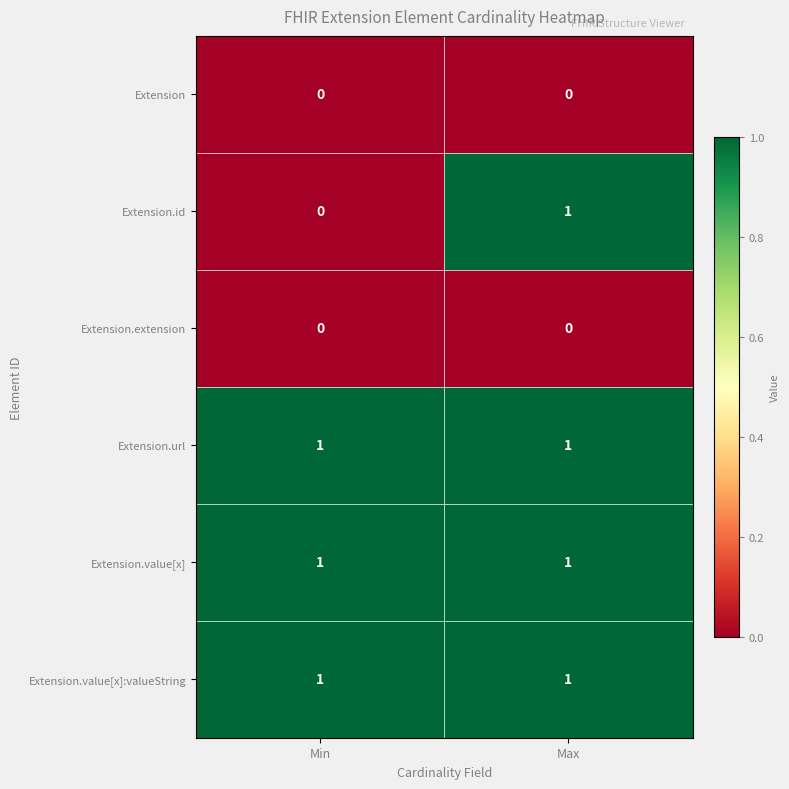

What is the total value across all series at Min?

3